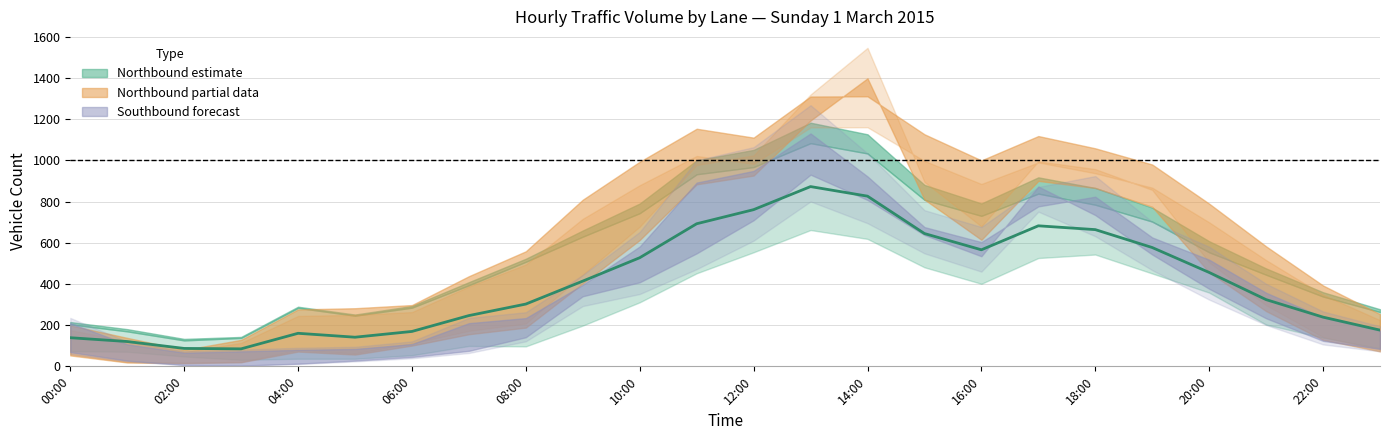

Which label corresponds to the smallest value in the chart?

03:00